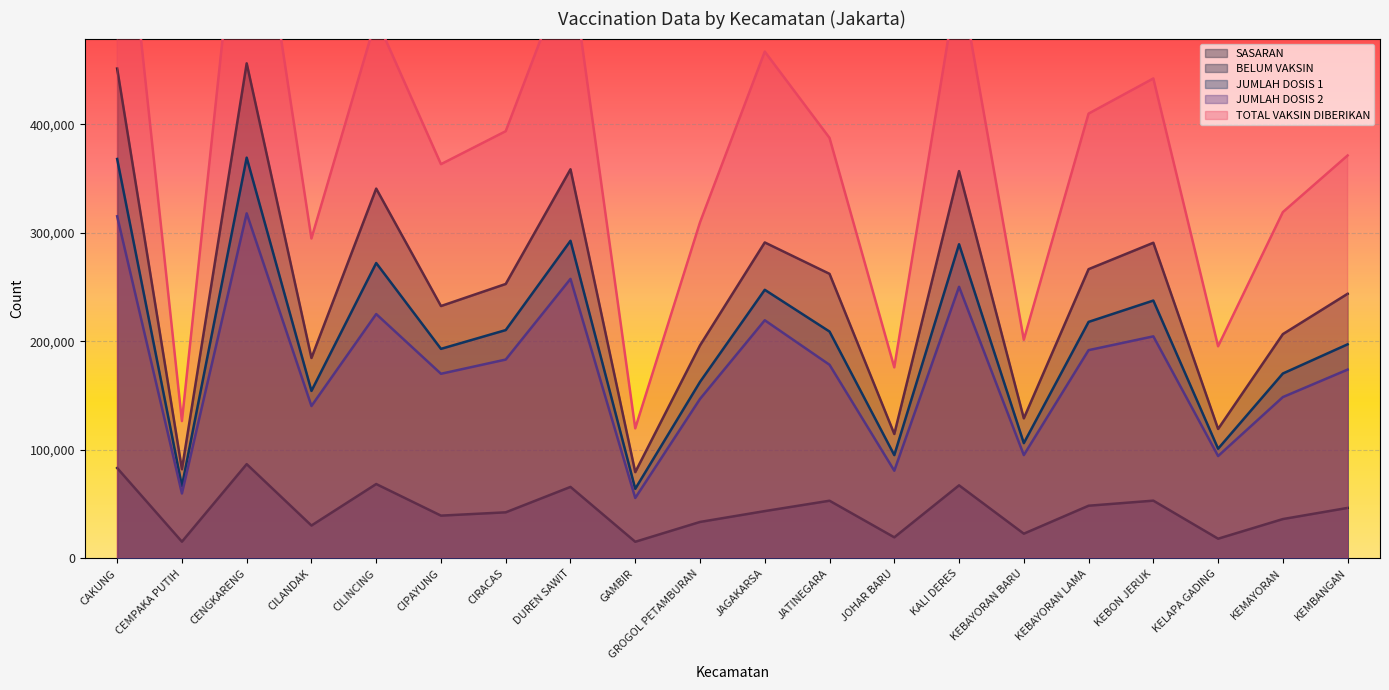

Reading left to right, extract all data points from this chart.

SASARAN: 451298	82144	456111	184665	340707	232520	252861	358527	79504	196274	291101	262190	114661	356818	129072	266485	290818	119285	206657	243825
BELUM VAKSIN: 83302	15459	86894	30330	68553	39446	42488	65900	15364	33624	43620	53179	19468	67356	22822	48573	53244	18196	36283	46559
JUMLAH DOSIS 1: 367996	66685	369217	154335	272154	193074	210373	292627	64140	162650	247481	209011	95193	289462	106250	217912	237574	101089	170374	197266
JUMLAH DOSIS 2: 315213	59870	317901	140431	225154	170124	183216	257544	55721	146948	219423	178401	80829	250243	95228	191879	204593	94351	148664	173966
TOTAL VAKSIN DIBERIKAN: 683209	126555	687118	294766	497308	363198	393589	550171	119861	309598	466904	387412	176022	539705	201478	409791	442167	195440	319038	371232